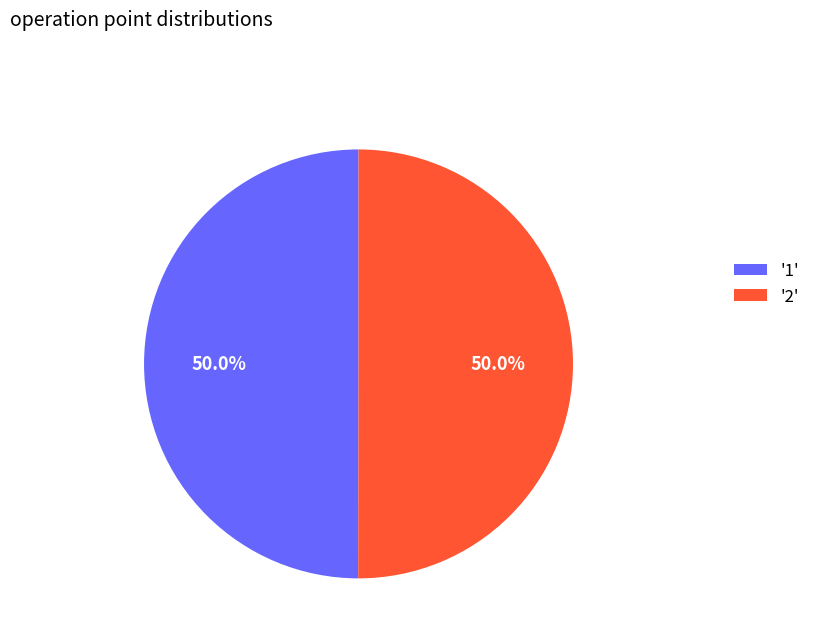

What is the ratio of the value at '2' to the value at '1'?

1.0